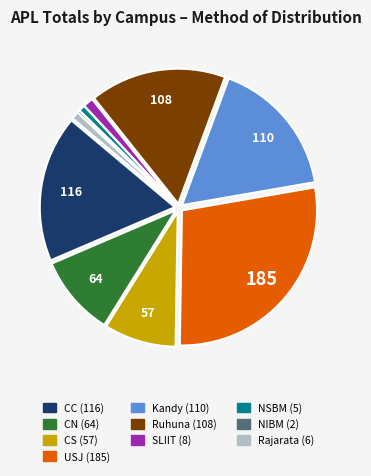

Is it true that USJ is 22% of the pie?

False